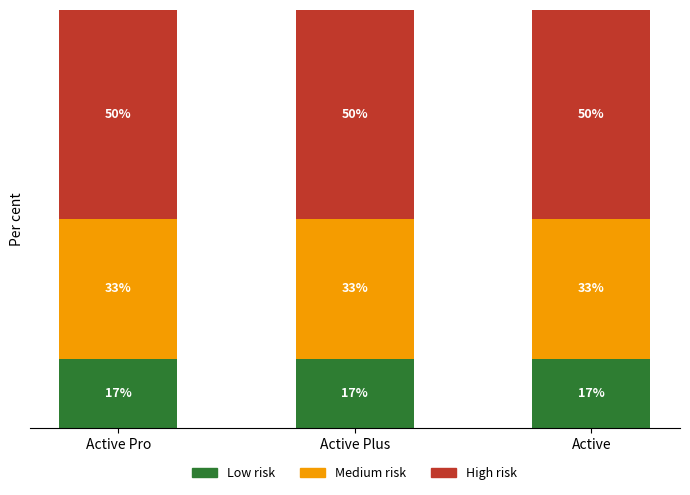

What are all the series names shown in the legend?

Low risk, Medium risk, High risk